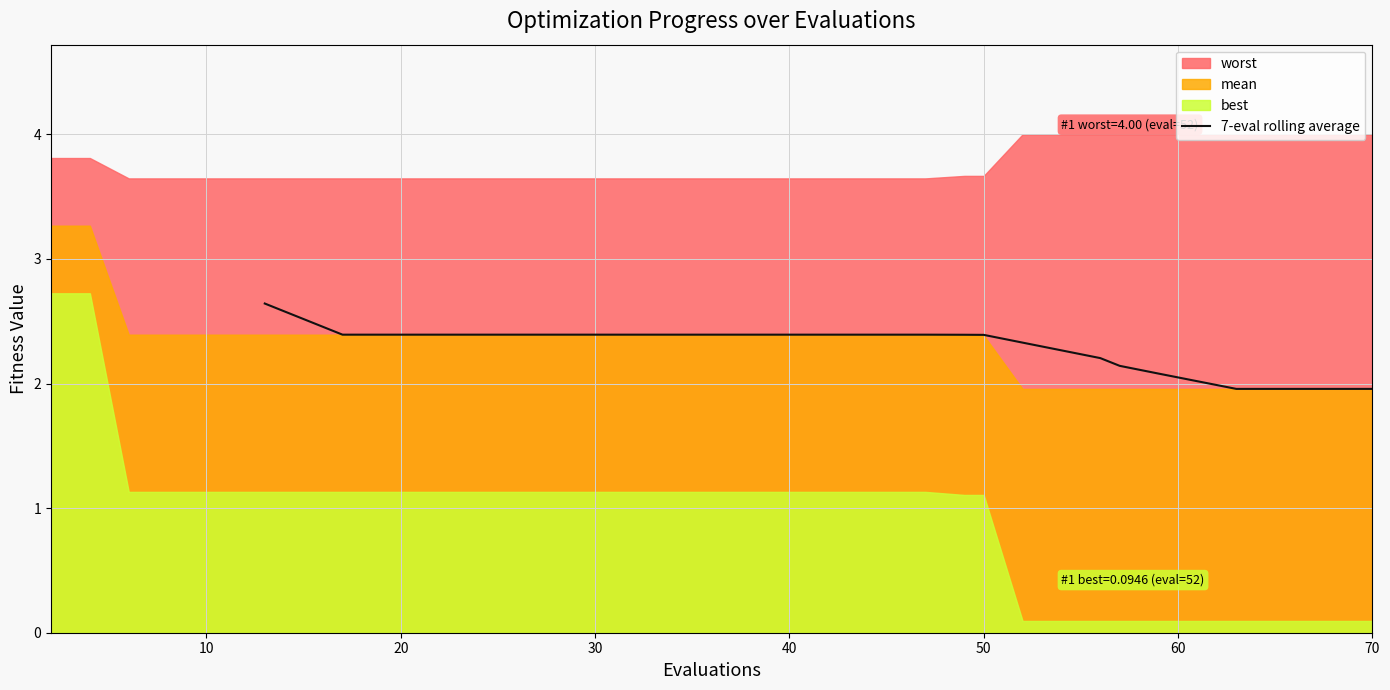

The 7-eval rolling average series shows 2.4 at 40. True or false?

True